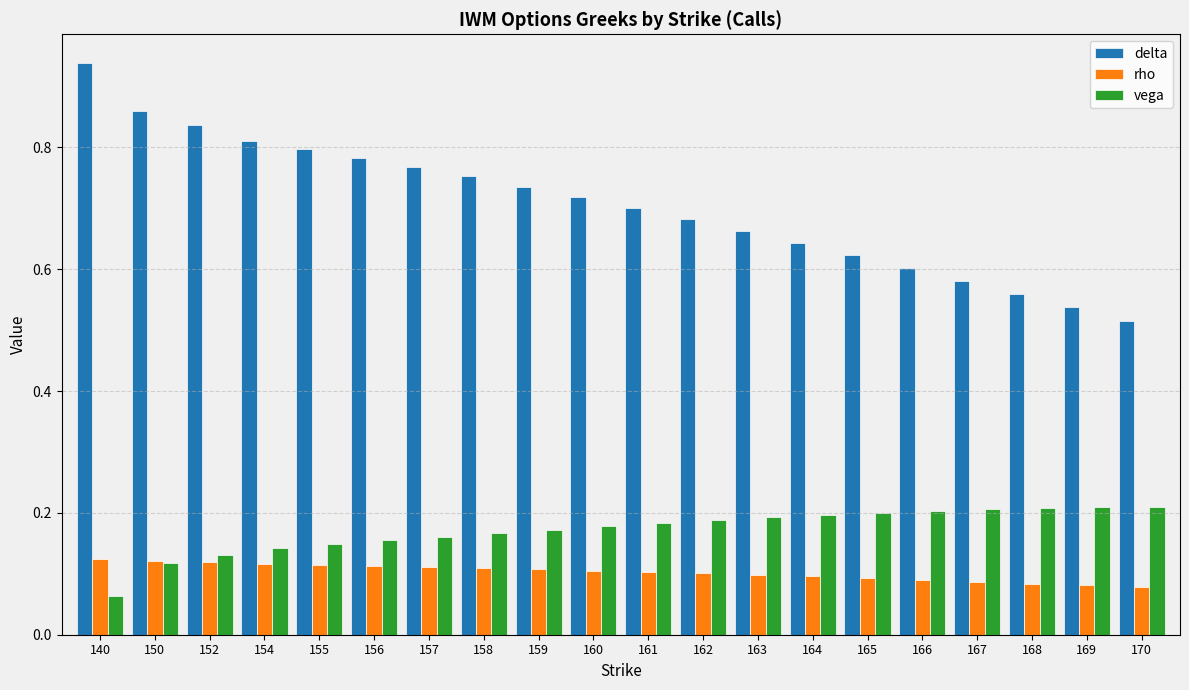

Which category has the highest value across all series?

140